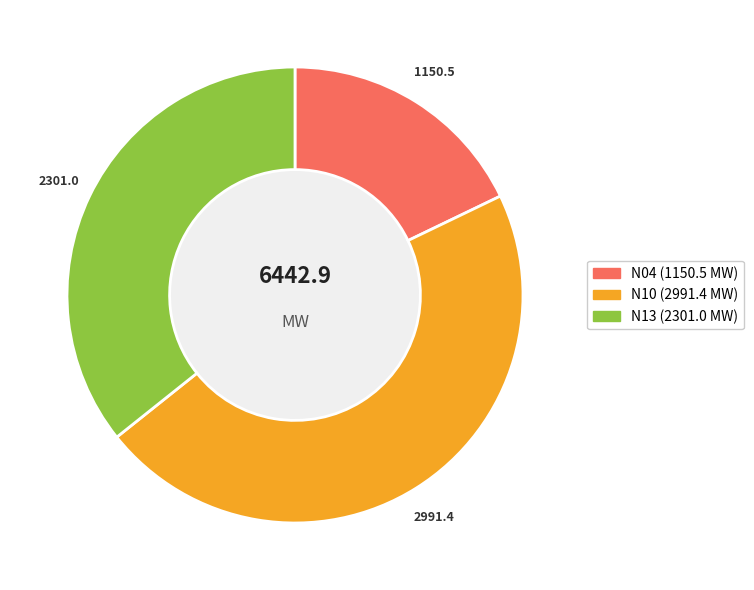

Is there a majority slice in this chart?

No